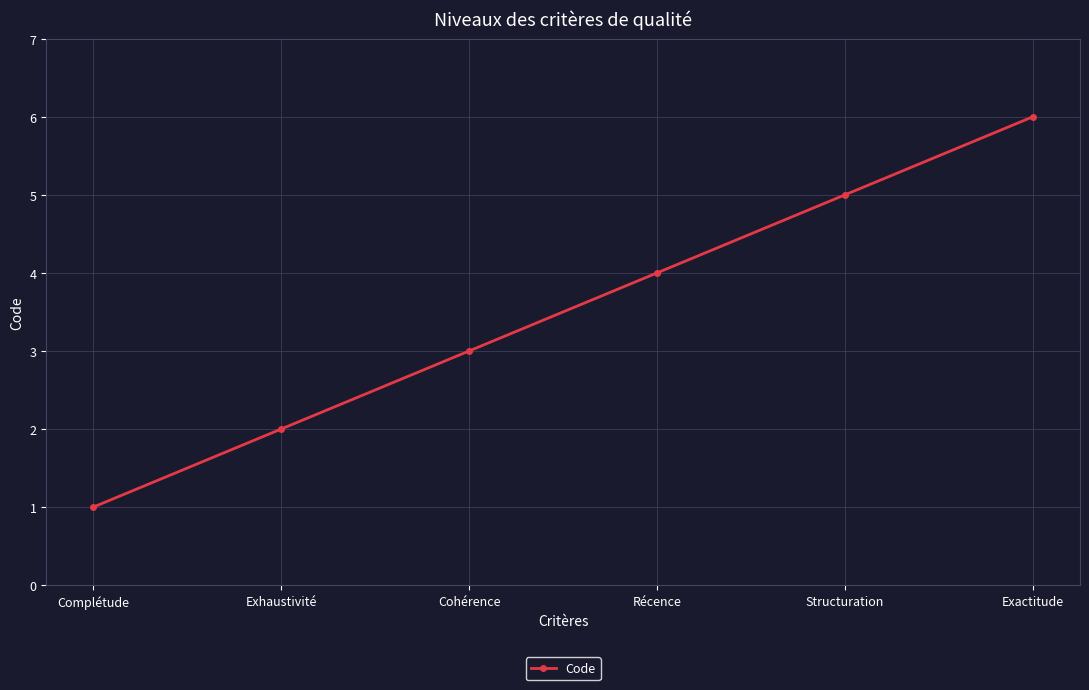

Where is the data nearest to the value 3?

Cohérence